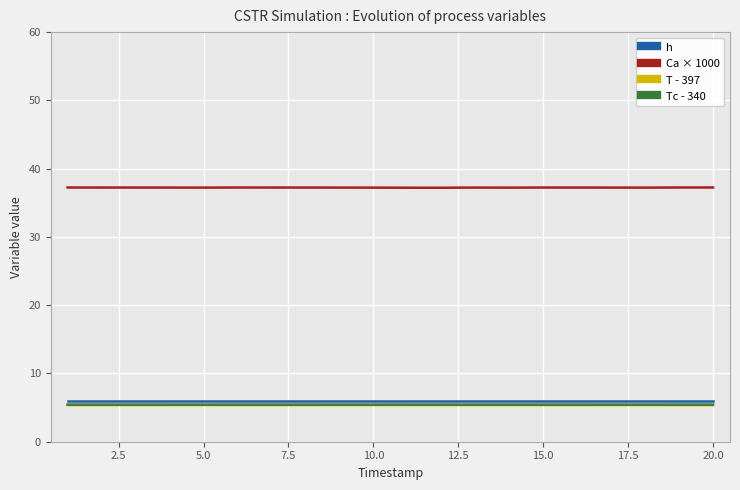

Which series has the largest total across all categories?

Ca × 1000